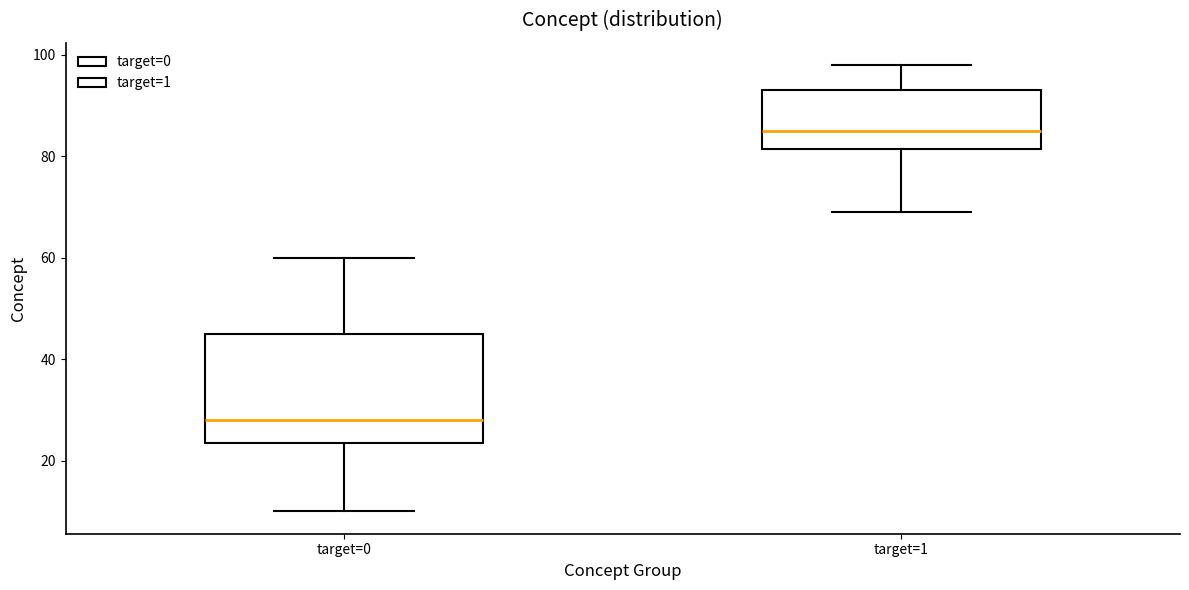

Which box is the tallest, from its lower edge to its upper edge?

target=0